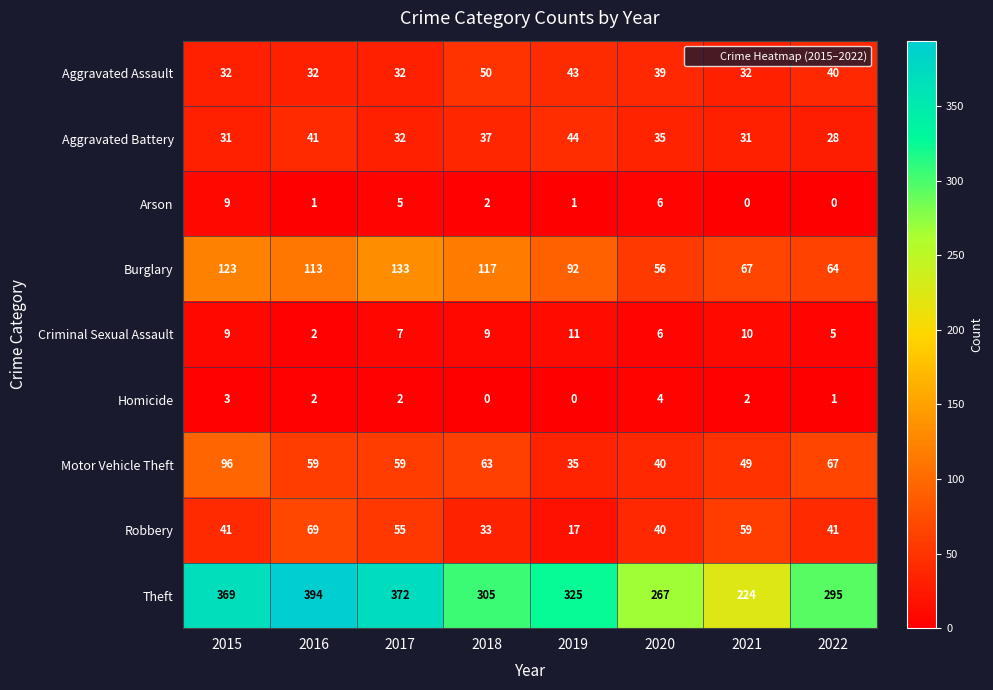

Which series has the largest range (max minus min)?

Theft